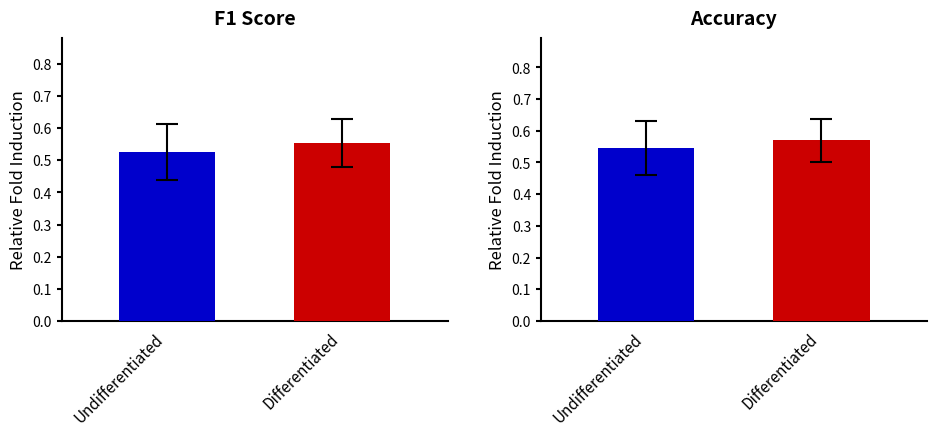

Is the value of accuracy at 4 greater than the value of f1 at 1?

Yes